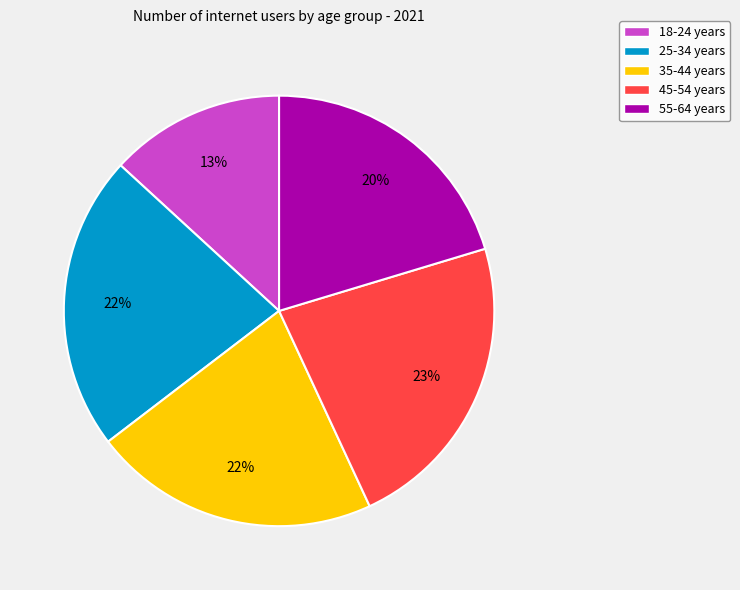

What percentage is the 18-24 years slice, to the nearest percent?

13%